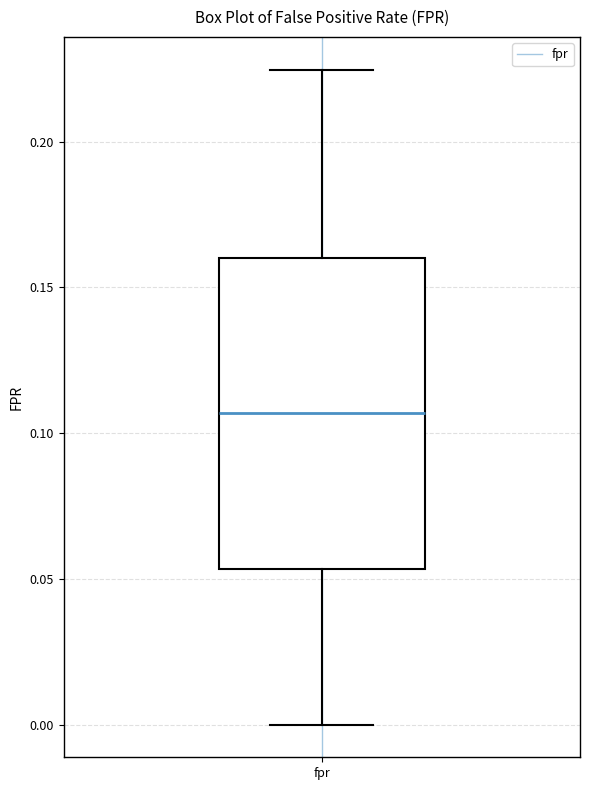

Transcribe this box plot: give where the median line is, the range the box spans, and where the two whiskers end, as read against the y-axis. The values are not printed on the chart, so give them approximately, as read against the axis.

median 0.105, box 0.055 to 0.160, whiskers 0.000 to 0.225